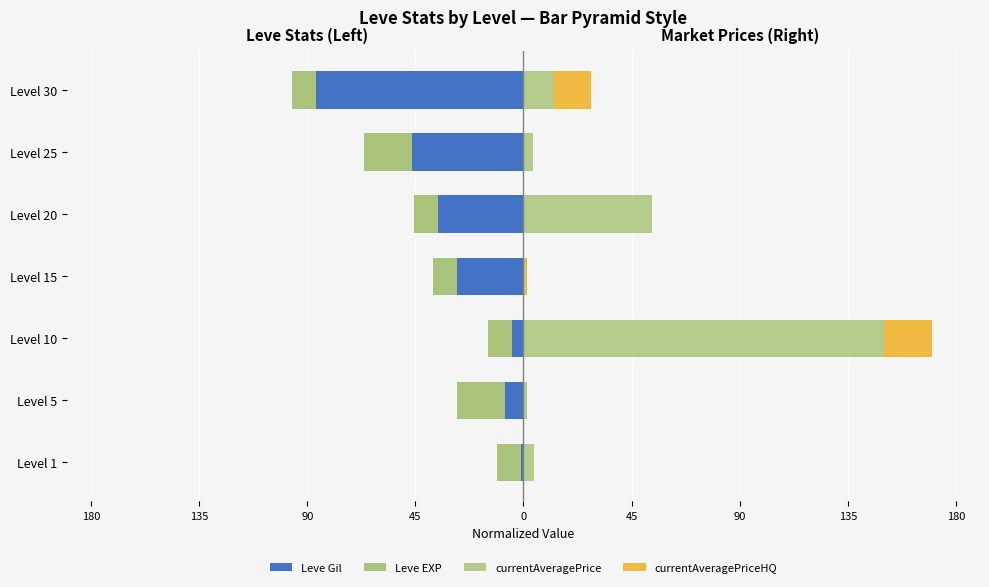

What is the difference between the currentAveragePrice values at Level 10 and Level 1?

145.8